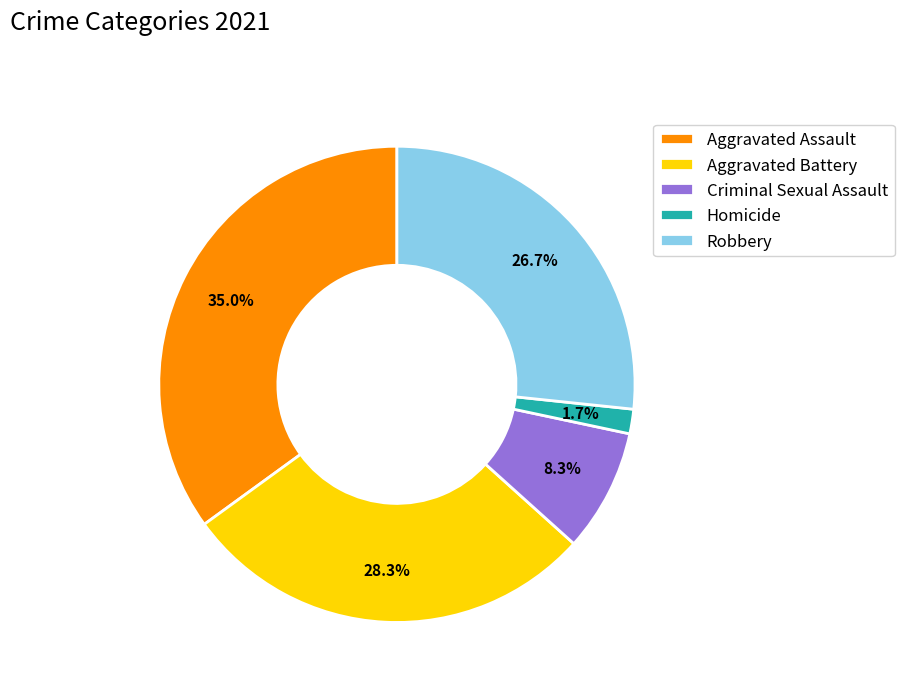

Which slice is the smallest?

Homicide